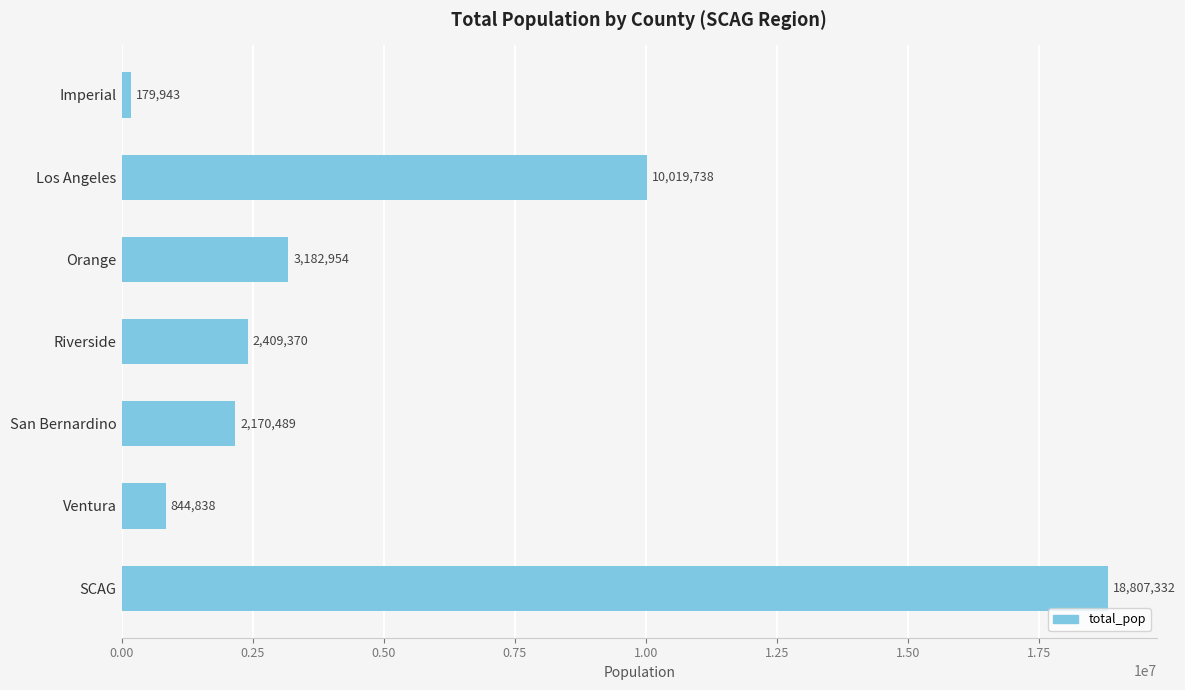

What is the value of the 5th bar from the top?

2170489